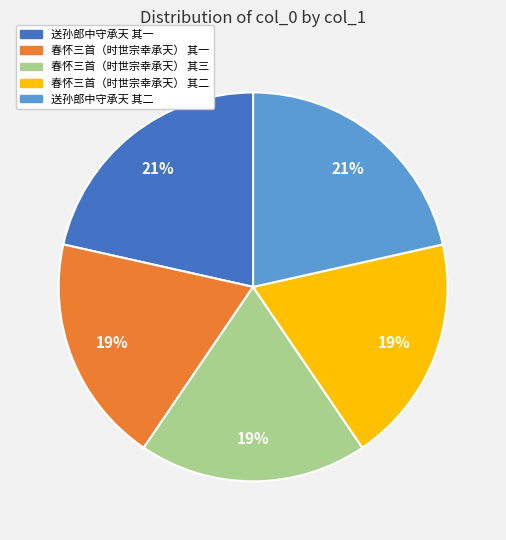

Which has a higher value, 送孙郎中守承天 其二 or 春怀三首（时世宗幸承天） 其一?

送孙郎中守承天 其二